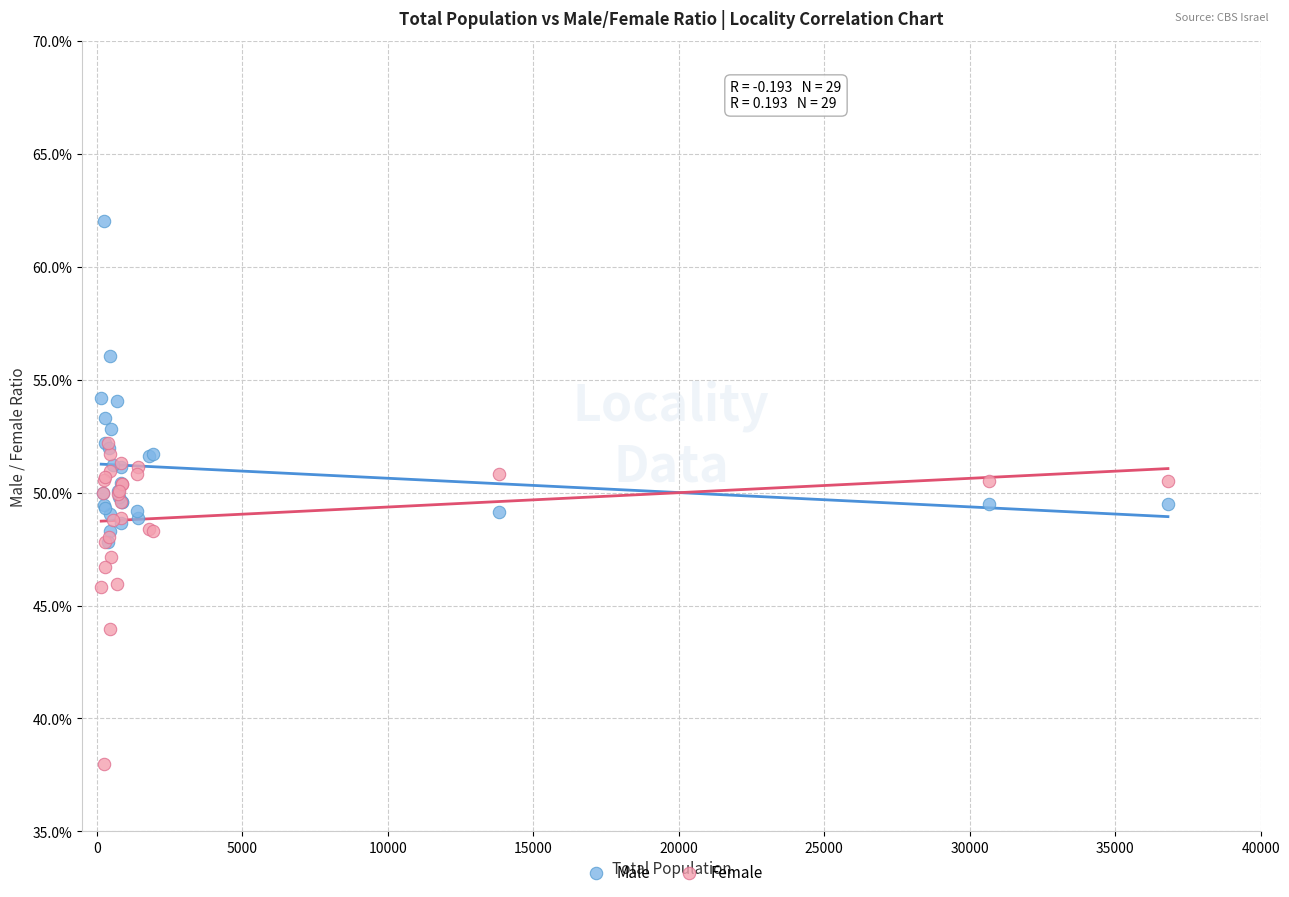

Which series contains the lowest Y value?

Female